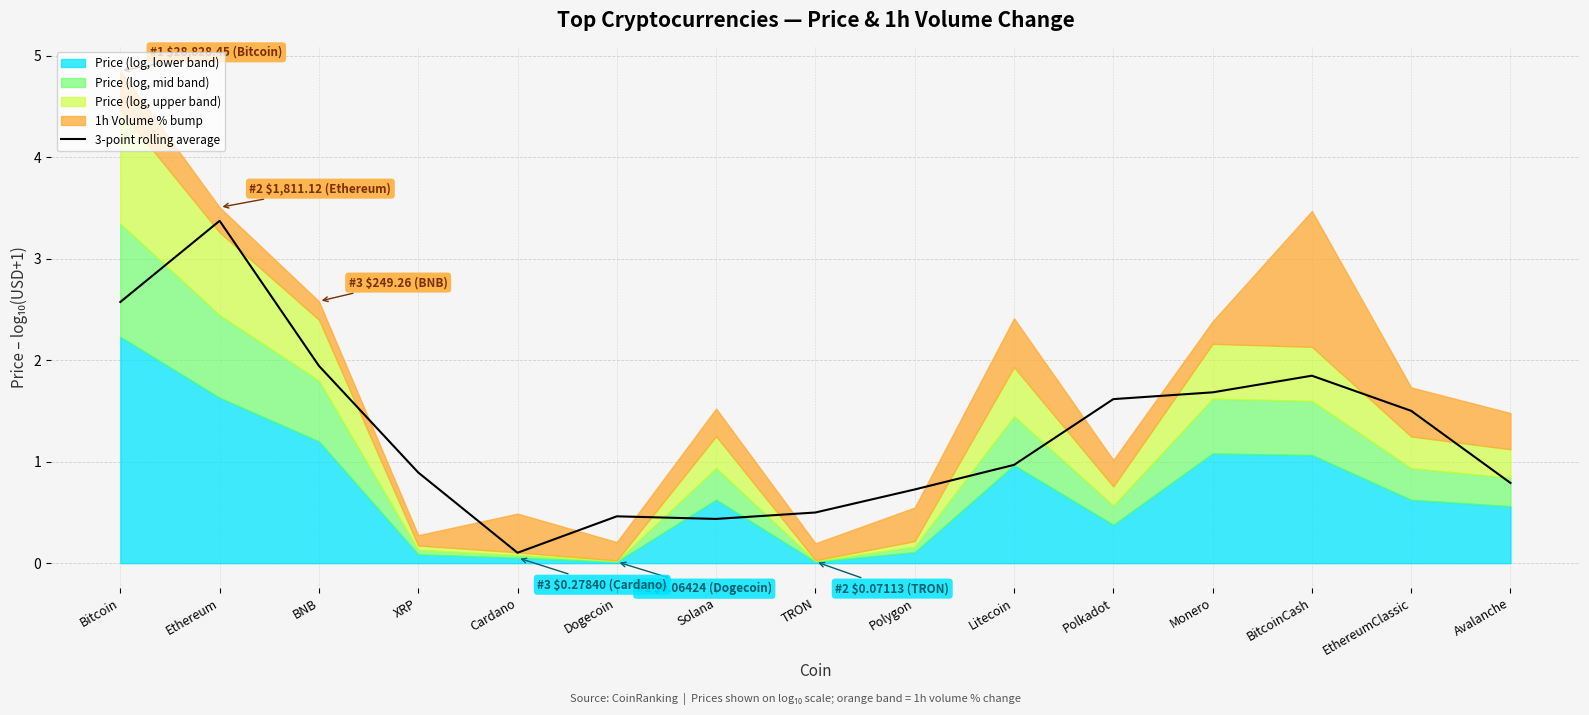

The value at Solana is 0.4. True or false?

True